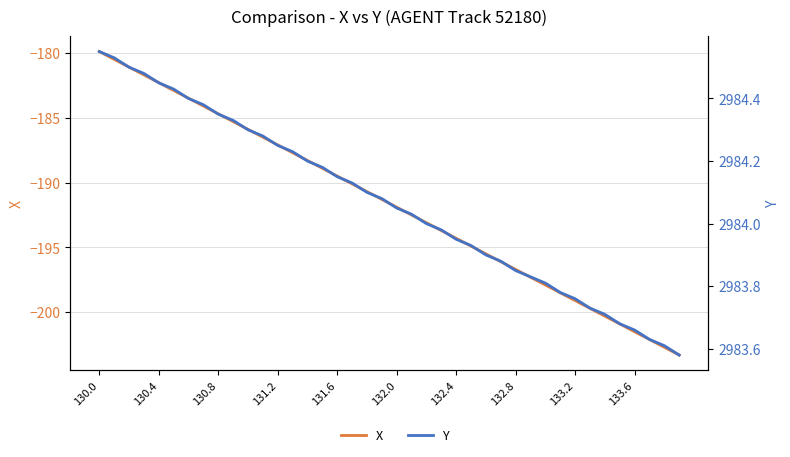

Is this an area chart (filled region under the line)?

No